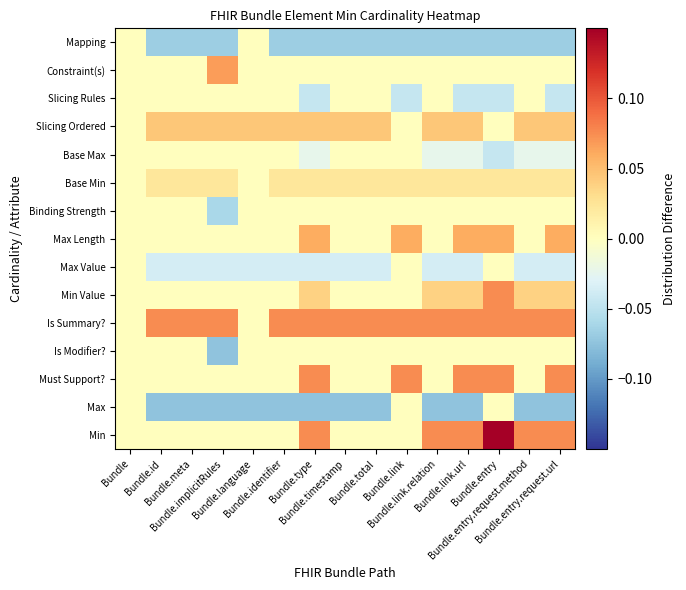

What is the spread (max minus min) of values at Bundle.total?

0.1